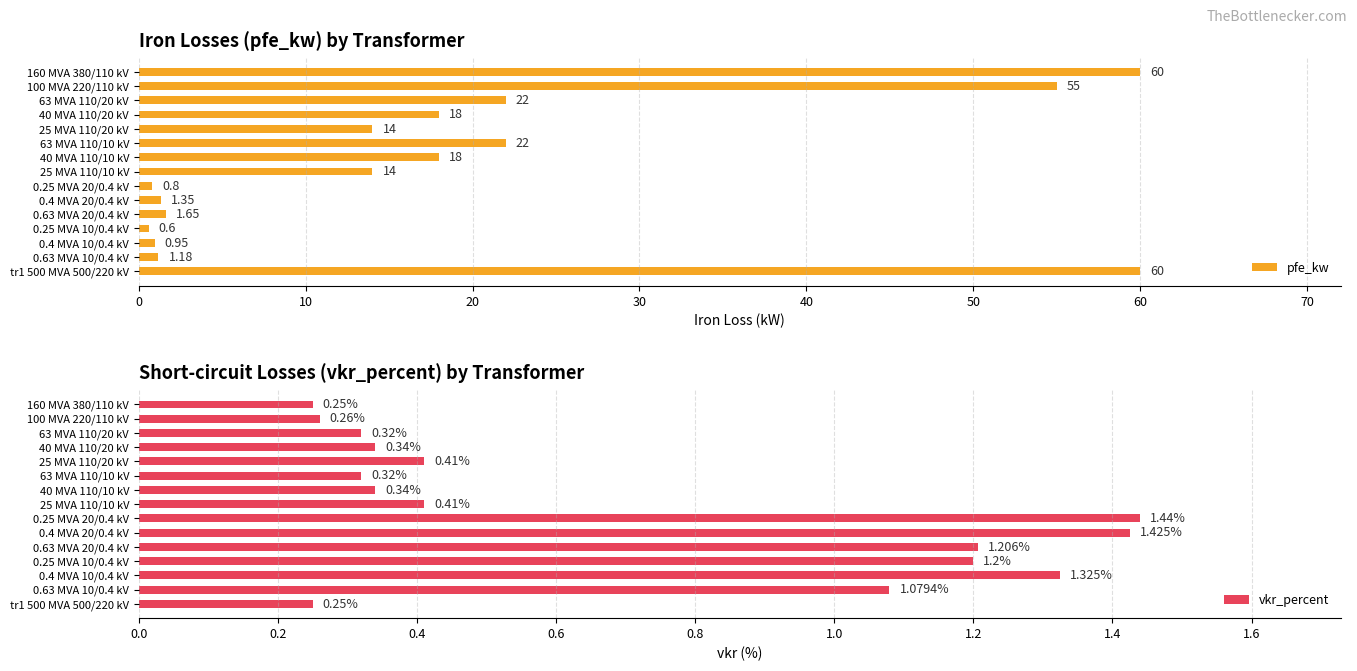

How many bars are there in each group?

2